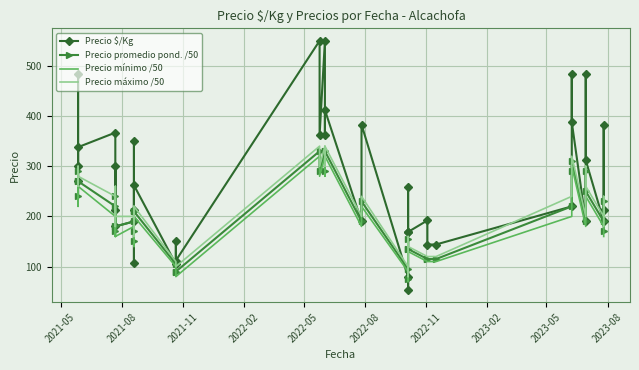

What is the average value of the Precio $/Kg series?

270